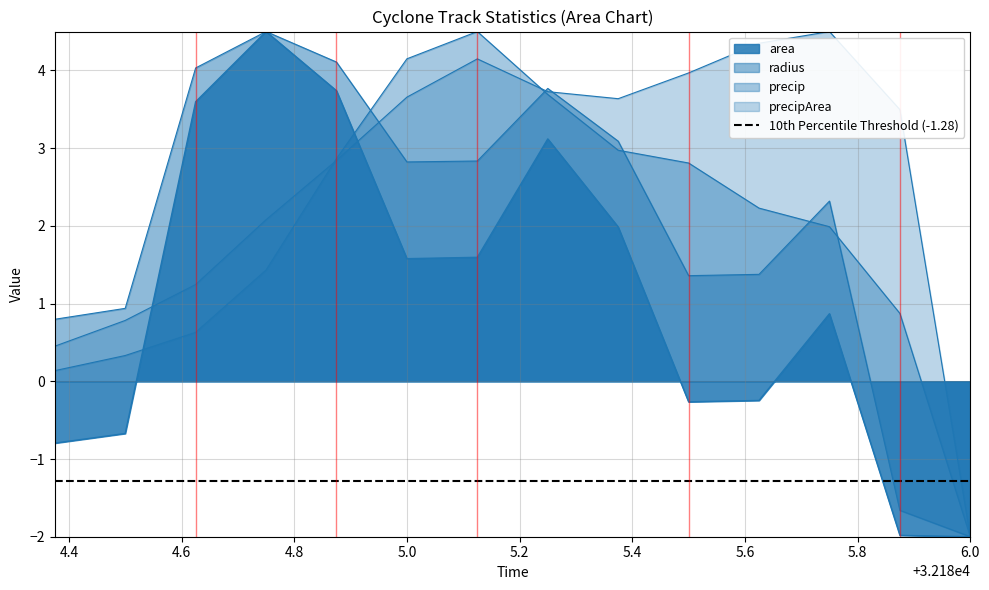

Which series has the largest range (max minus min)?

area